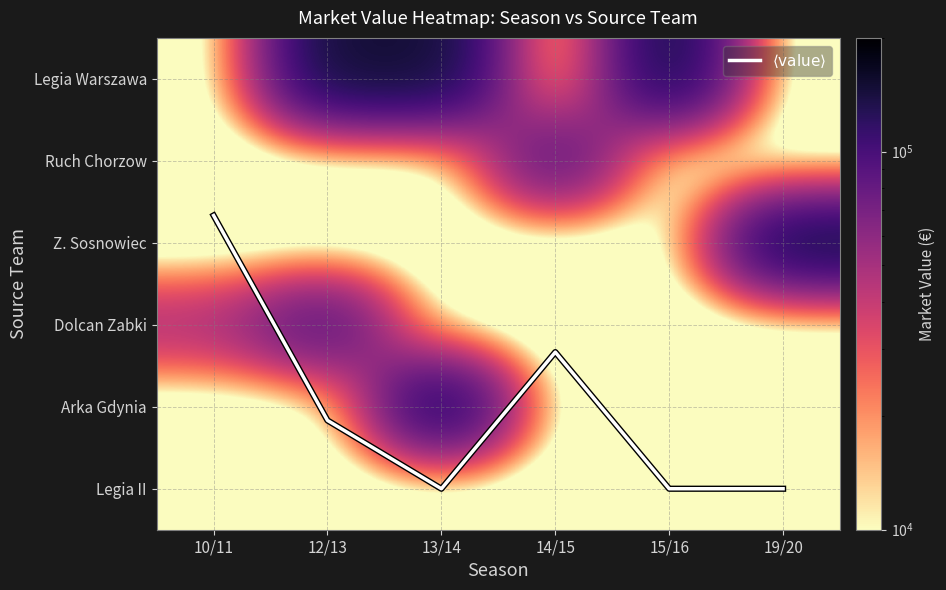

What is the approximate value of $\langle \mathrm{value} \rangle$ at 15/16?

5.0